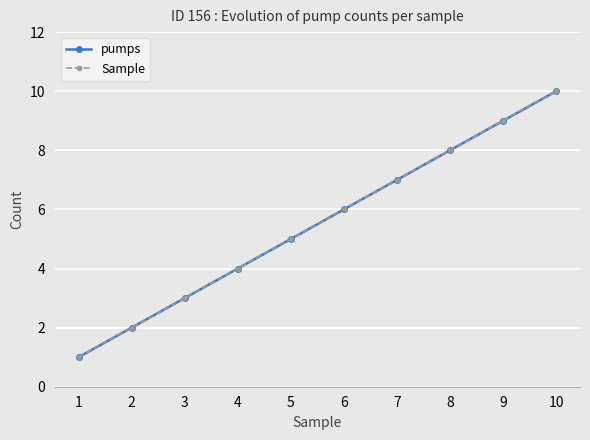

Count the pumps values in the range 3 to 8.

6